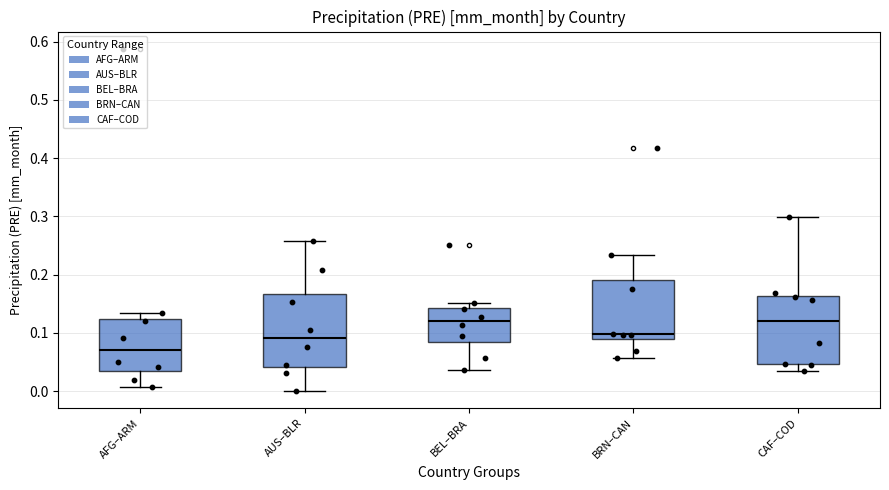

Where does the median line of the box for AFG–ARM sit on the y-axis? The values are not printed on the chart, so give them approximately, as read against the axis.

0.07